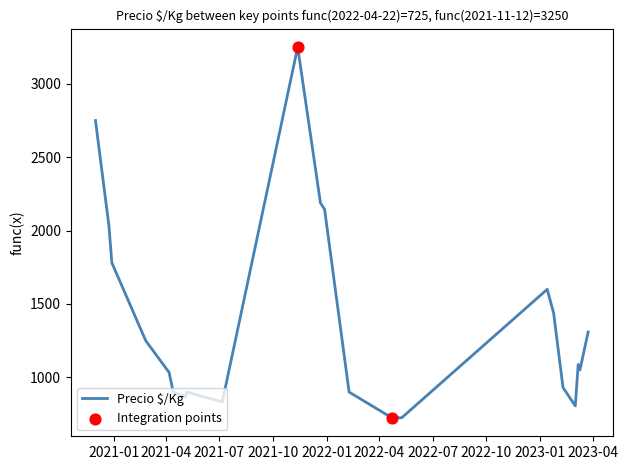

What is the difference between the maximum and minimum values?

2525.0